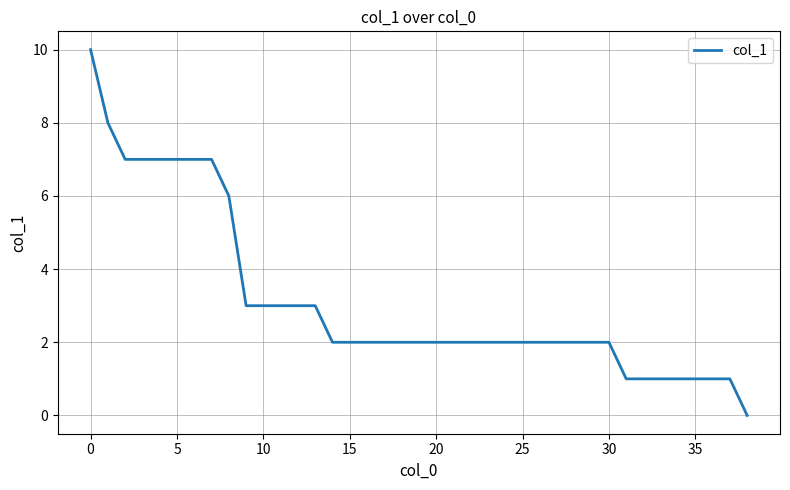

What is the maximum value shown in the chart?

10